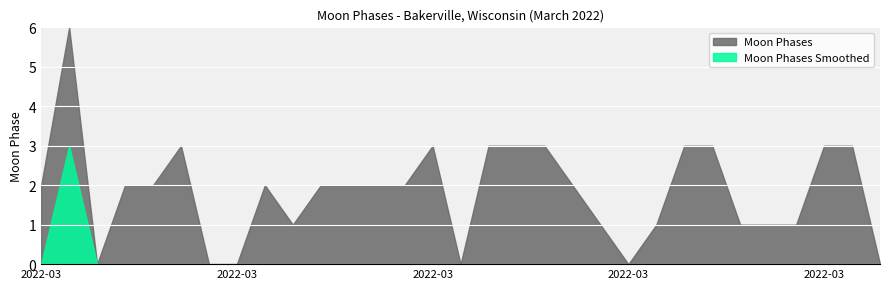

How many positive values does the Moon Phases Smoothed series have?

1